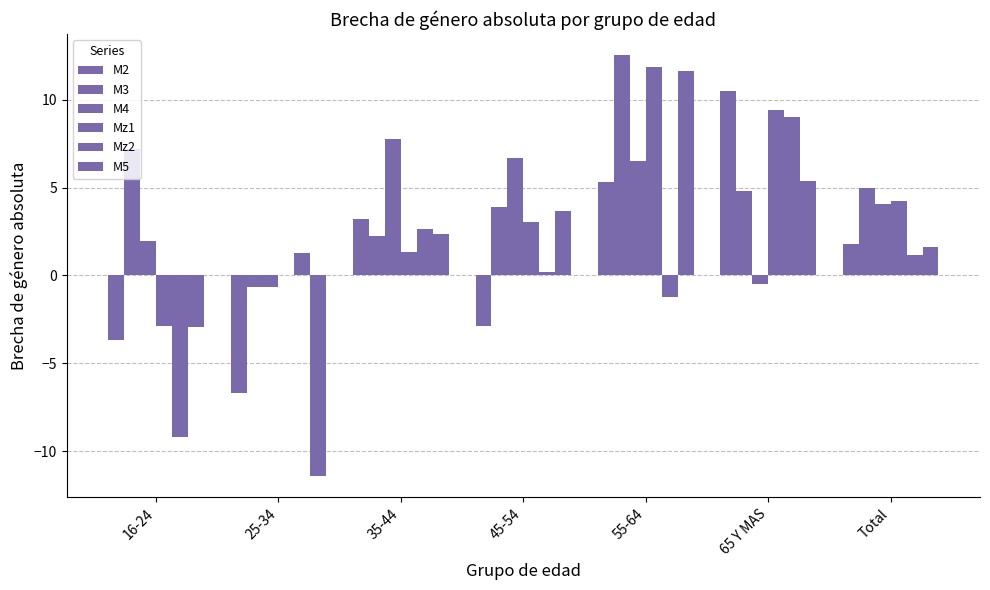

Are the bars grouped side by side (vs. stacked)?

Yes